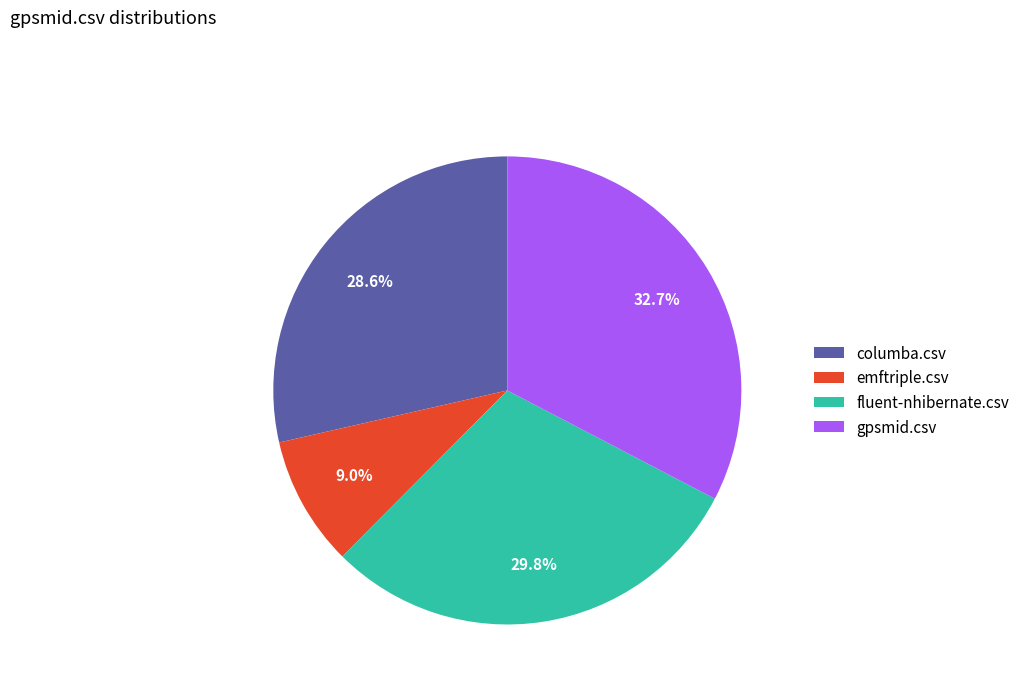

Which category has the smallest portion of the pie?

emftriple.csv